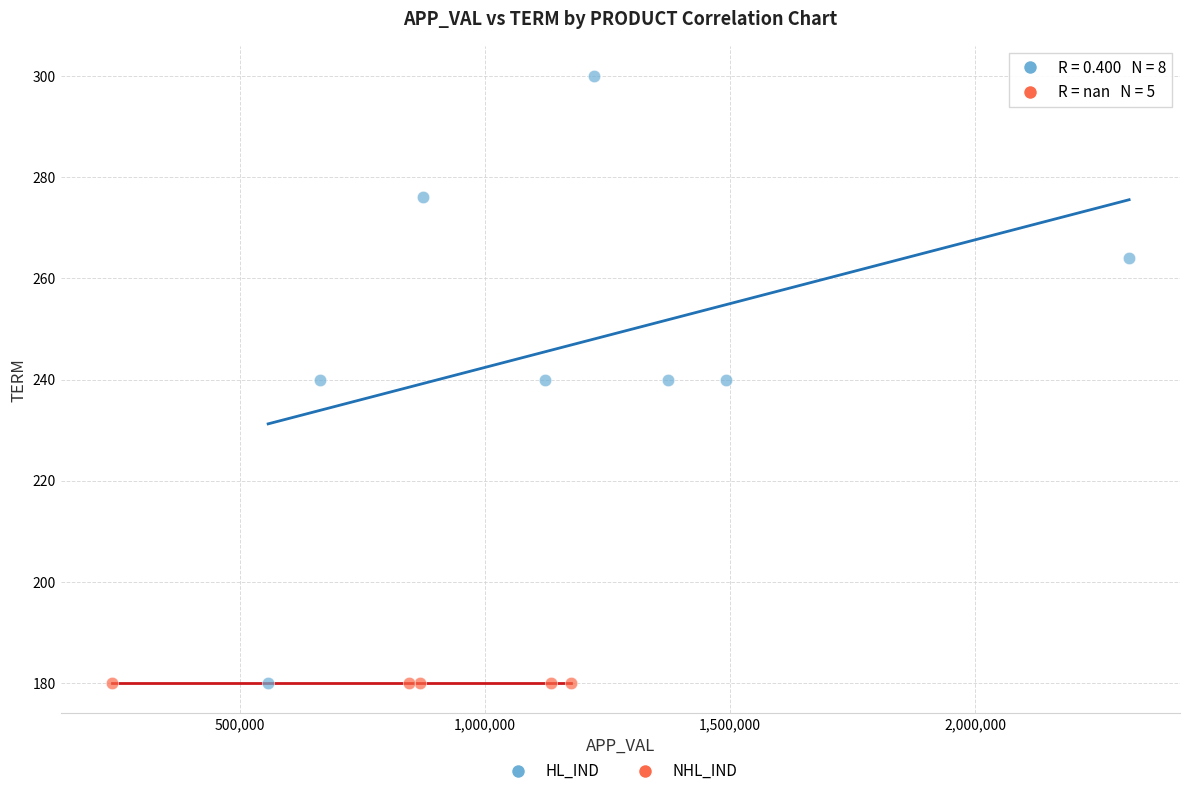

Which series contains the highest Y value?

HL_IND